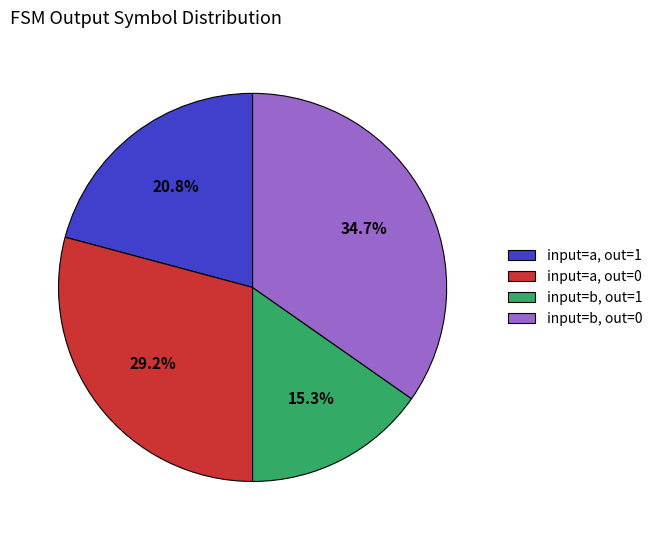

Combined, what portion of the pie is input=a, out=0 and input=b, out=0?

63.9%